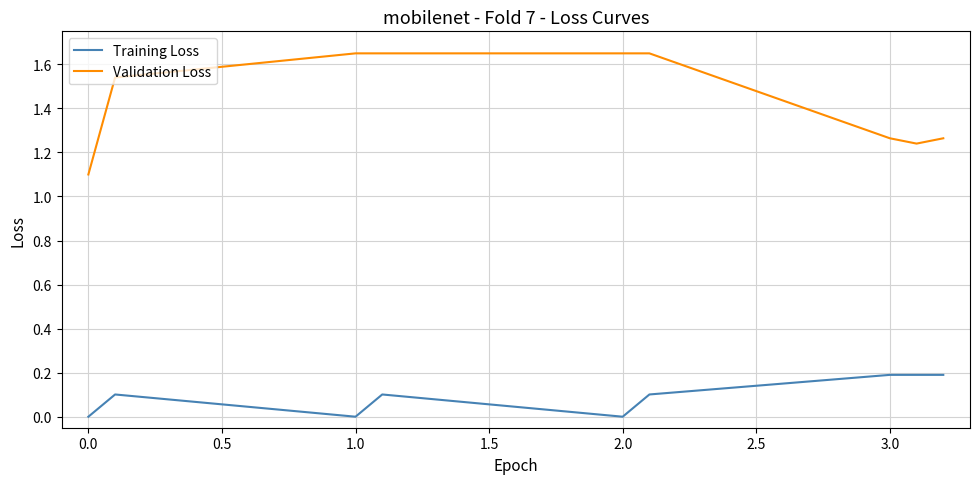

True or false: Validation Loss and Training Loss cross at least once.

False